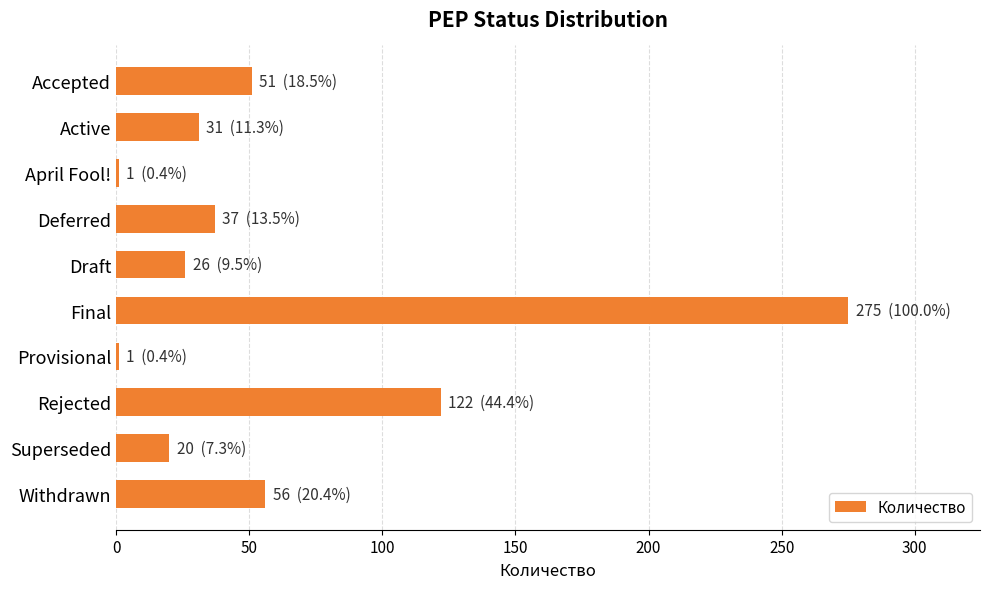

What is the minimum value shown in the chart?

1